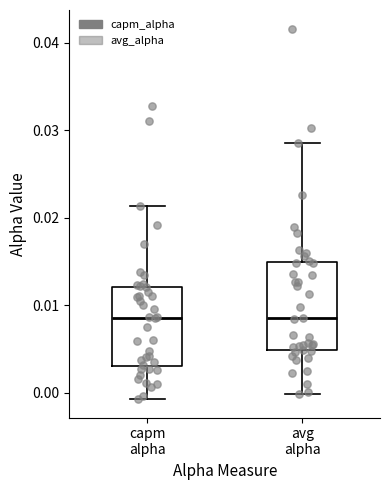

Reading left to right, transcribe this box plot: for each box, give where its median line is, the range the box spans, and where its two whiskers end, as read against the y-axis. The values are not printed on the chart, so give them approximately, as read against the axis.

capm alpha: median 0.009, box 0.003 to 0.012, whiskers -0.001 to 0.021
avg alpha: median 0.008, box 0.005 to 0.015, whiskers 0.000 to 0.029